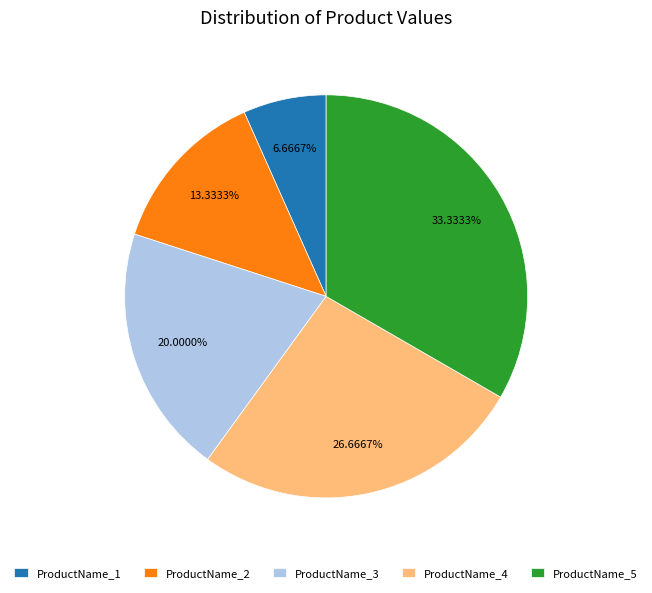

To the nearest percent, what portion does ProductName_4 represent?

27%